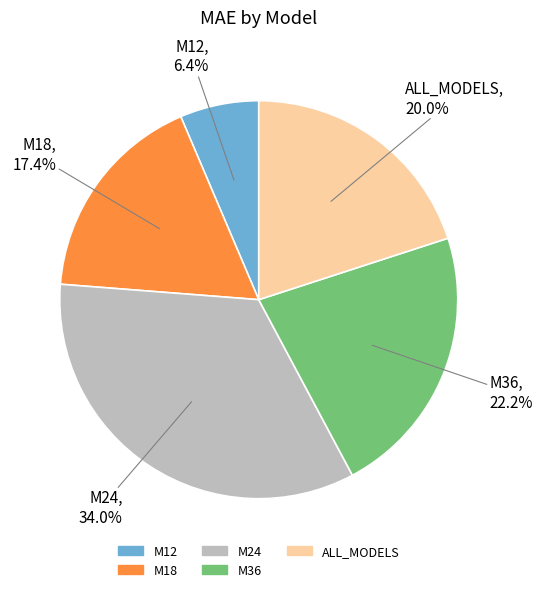

To the nearest percent, what is the average slice percentage?

20%